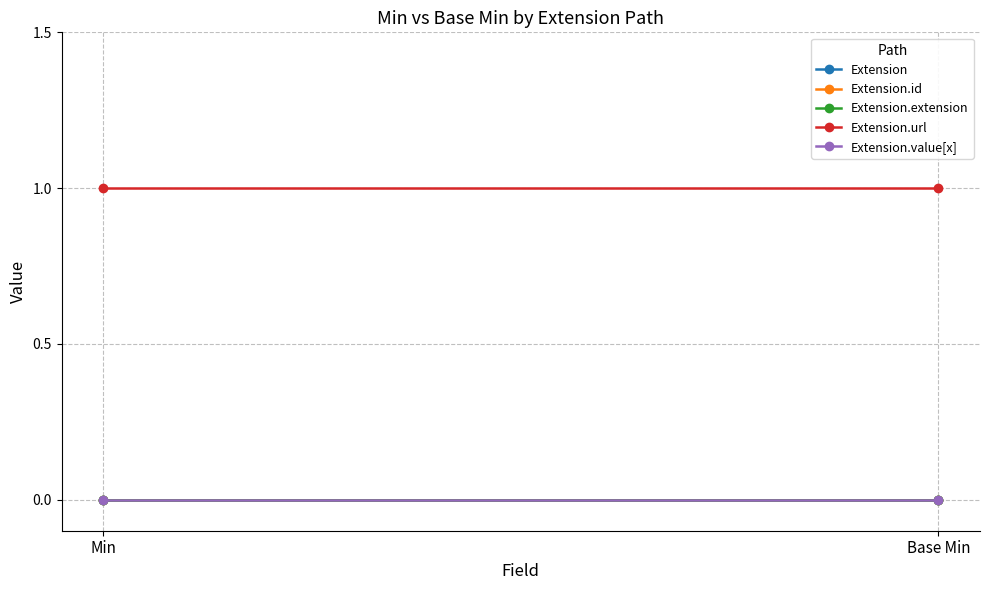

How many lines are shown in the chart?

5